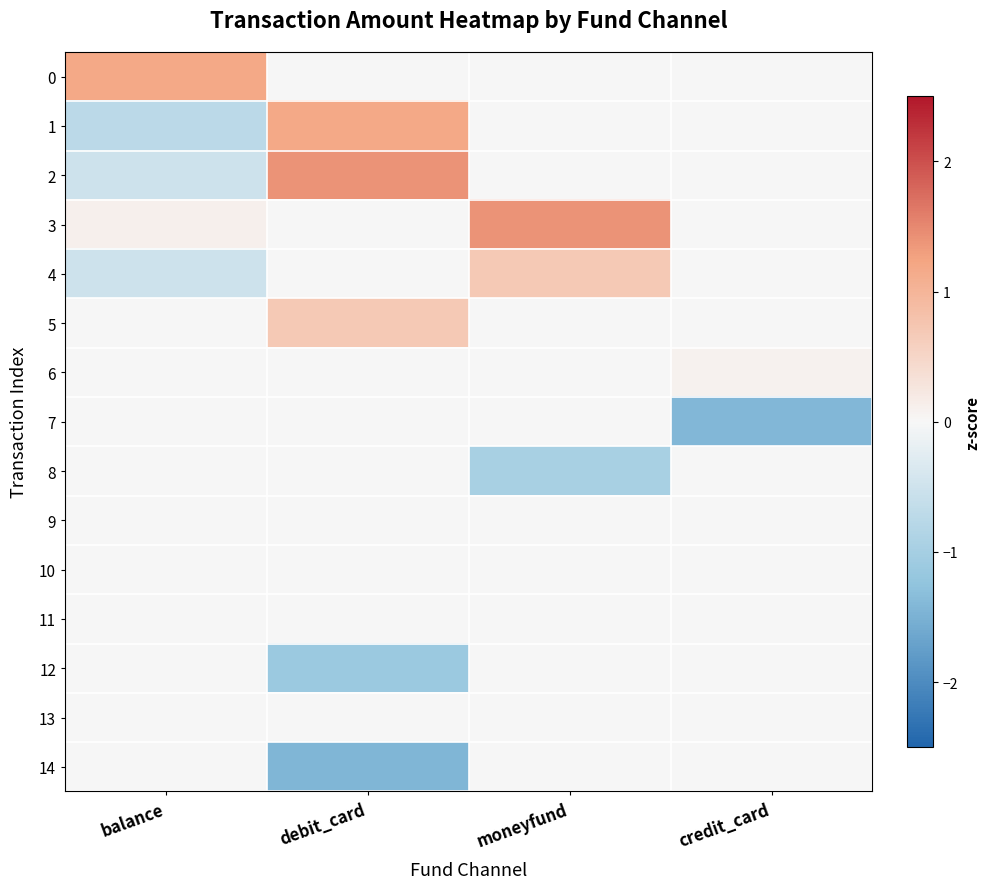

Reading right to left, transcribe all the data shown in this chart.

0: credit_card=0.0	moneyfund=0.0	debit_card=0.0	balance=1.2
1: credit_card=0.0	moneyfund=0.0	debit_card=1.2	balance=-0.7
2: credit_card=0.0	moneyfund=0.0	debit_card=1.4	balance=-0.5
3: credit_card=0.0	moneyfund=1.4	debit_card=0.0	balance=0.1
4: credit_card=0.0	moneyfund=0.7	debit_card=0.0	balance=-0.5
5: credit_card=0.0	moneyfund=0.0	debit_card=0.7	balance=0.0
6: credit_card=0.1	moneyfund=0.0	debit_card=0.0	balance=0.0
7: credit_card=-1.4	moneyfund=0.0	debit_card=0.0	balance=0.0
8: credit_card=0.0	moneyfund=-1.0	debit_card=0.0	balance=0.0
9: credit_card=0.0	moneyfund=0.0	debit_card=0.0	balance=0.0
10: credit_card=0.0	moneyfund=0.0	debit_card=0.0	balance=0.0
11: credit_card=0.0	moneyfund=0.0	debit_card=0.0	balance=0.0
12: credit_card=0.0	moneyfund=0.0	debit_card=-1.1	balance=0.0
13: credit_card=0.0	moneyfund=0.0	debit_card=0.0	balance=0.0
14: credit_card=0.0	moneyfund=0.0	debit_card=-1.4	balance=0.0